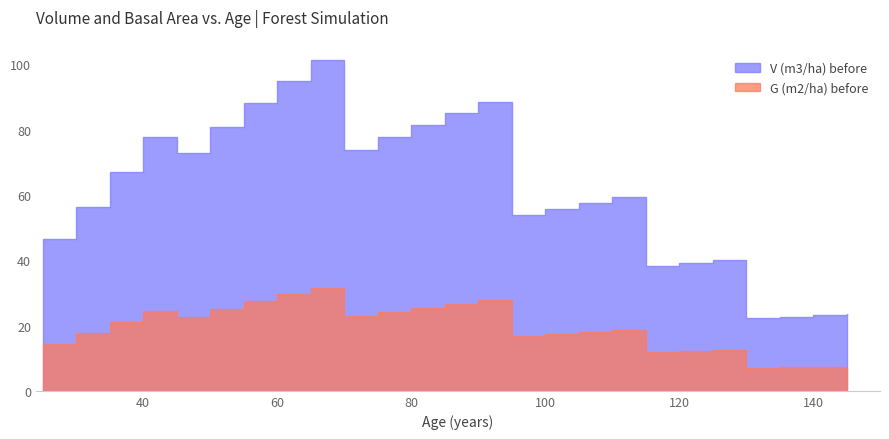

What is the spread (max minus min) of values at 45?

50.2